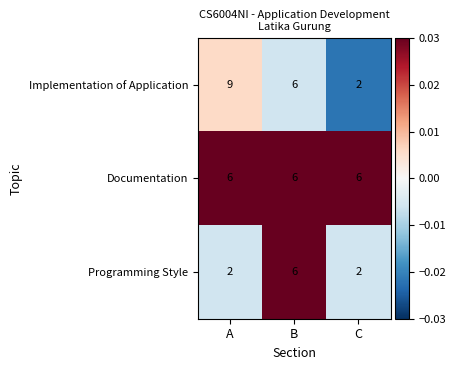

Reading right to left, extract all data points from this chart.

Implementation of Application: C=2	B=6	A=9
Documentation: C=6	B=6	A=6
Programming Style: C=2	B=6	A=2